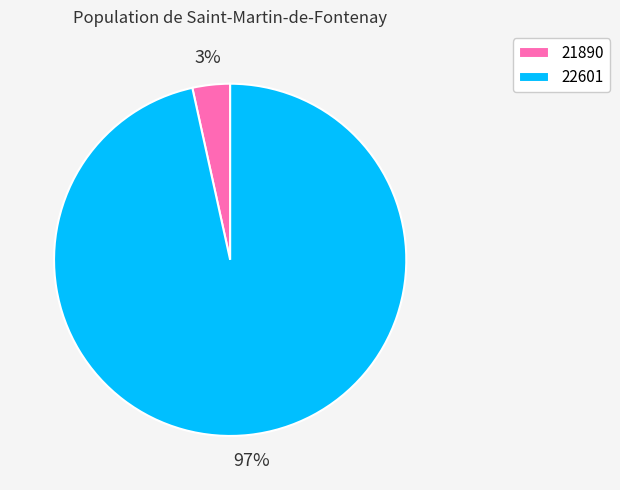

Is 22601 the majority of the pie?

Yes